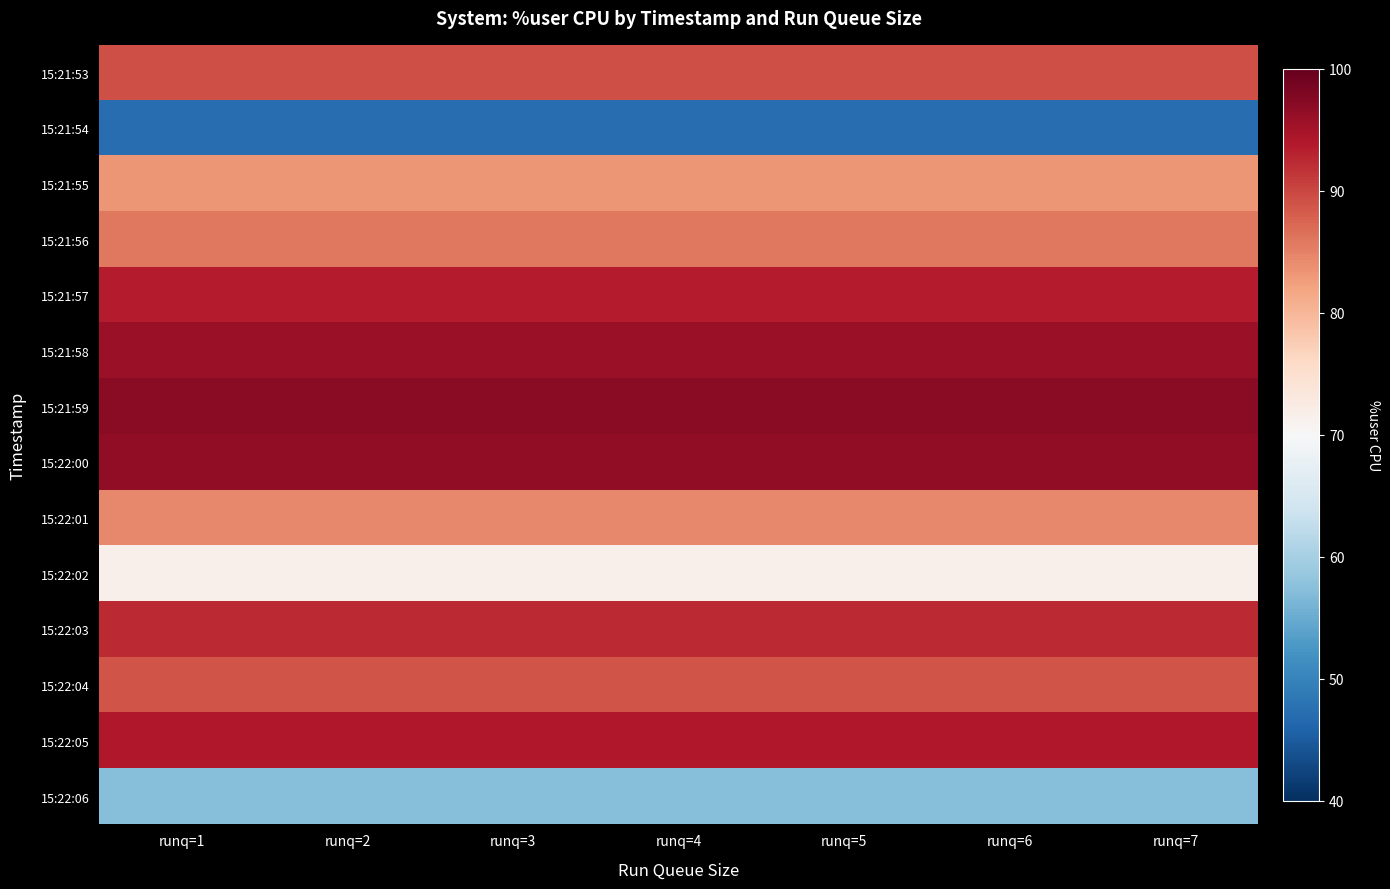

Reading left to right, extract all data points from this chart.

15:21:53: runq=1=89.5	runq=2=89.5	runq=3=89.5	runq=4=89.5	runq=5=89.5	runq=6=89.5	runq=7=89.5
15:21:54: runq=1=47.3	runq=2=47.3	runq=3=47.3	runq=4=47.3	runq=5=47.3	runq=6=47.3	runq=7=47.3
15:21:55: runq=1=83.3	runq=2=83.3	runq=3=83.3	runq=4=83.3	runq=5=83.3	runq=6=83.3	runq=7=83.3
15:21:56: runq=1=85.9	runq=2=85.9	runq=3=85.9	runq=4=85.9	runq=5=85.9	runq=6=85.9	runq=7=85.9
15:21:57: runq=1=93.5	runq=2=93.5	runq=3=93.5	runq=4=93.5	runq=5=93.5	runq=6=93.5	runq=7=93.5
15:21:58: runq=1=96.0	runq=2=96.0	runq=3=96.0	runq=4=96.0	runq=5=96.0	runq=6=96.0	runq=7=96.0
15:21:59: runq=1=97.0	runq=2=97.0	runq=3=97.0	runq=4=97.0	runq=5=97.0	runq=6=97.0	runq=7=97.0
15:22:00: runq=1=96.5	runq=2=96.5	runq=3=96.5	runq=4=96.5	runq=5=96.5	runq=6=96.5	runq=7=96.5
15:22:01: runq=1=84.5	runq=2=84.5	runq=3=84.5	runq=4=84.5	runq=5=84.5	runq=6=84.5	runq=7=84.5
15:22:02: runq=1=71.6	runq=2=71.6	runq=3=71.6	runq=4=71.6	runq=5=71.6	runq=6=71.6	runq=7=71.6
15:22:03: runq=1=92.5	runq=2=92.5	runq=3=92.5	runq=4=92.5	runq=5=92.5	runq=6=92.5	runq=7=92.5
15:22:04: runq=1=88.8	runq=2=88.8	runq=3=88.8	runq=4=88.8	runq=5=88.8	runq=6=88.8	runq=7=88.8
15:22:05: runq=1=93.9	runq=2=93.9	runq=3=93.9	runq=4=93.9	runq=5=93.9	runq=6=93.9	runq=7=93.9
15:22:06: runq=1=57.3	runq=2=57.3	runq=3=57.3	runq=4=57.3	runq=5=57.3	runq=6=57.3	runq=7=57.3